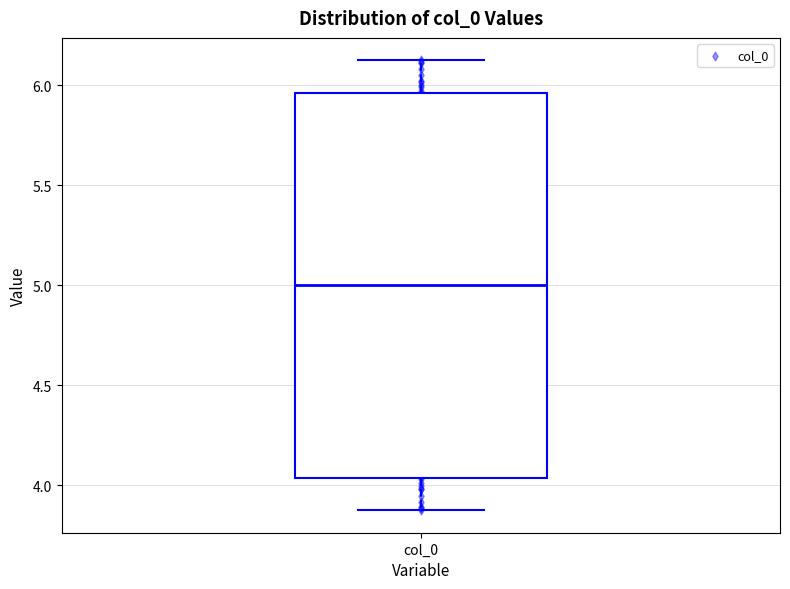

Transcribe this box plot: give where the median line is, the range the box spans, and where the two whiskers end, as read against the y-axis. The values are not printed on the chart, so give them approximately, as read against the axis.

median 5.00, box 4.05 to 5.95, whiskers 3.90 to 6.10